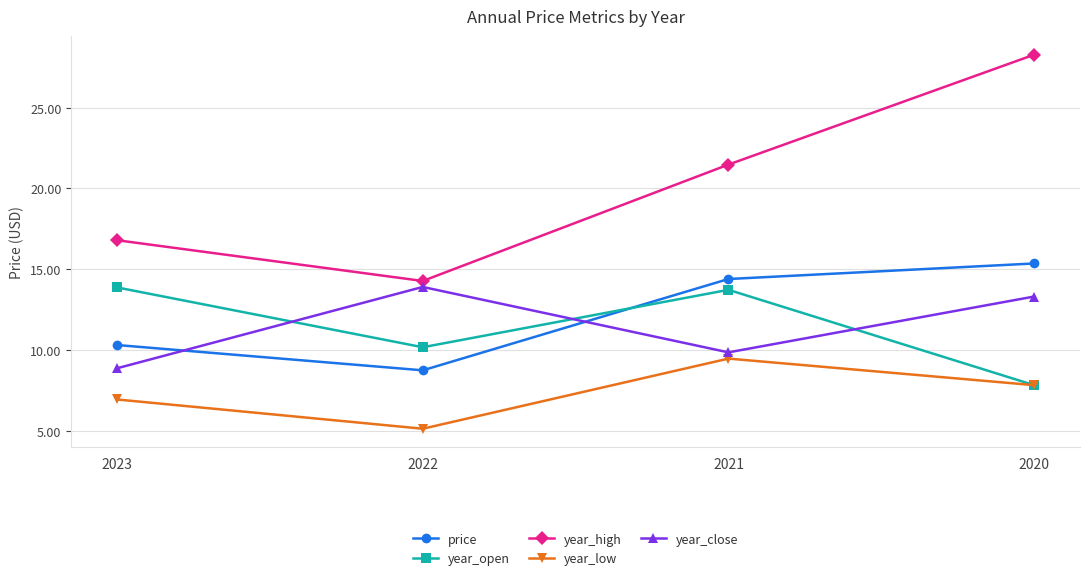

What is the average value of the year_high series?

20.2